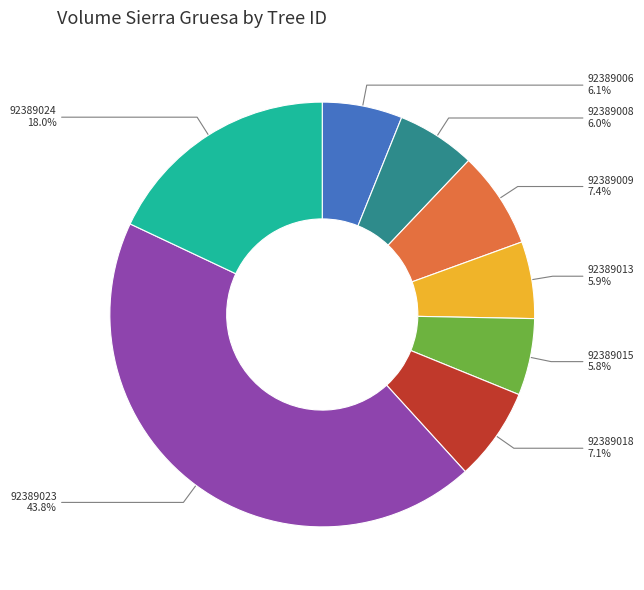

Between 92389009 and 92389006, which is larger?

92389009